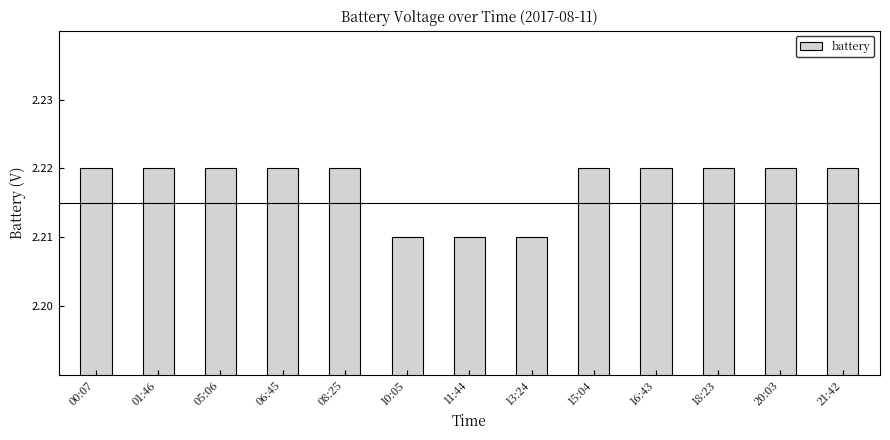

How many values are between 2 and 3?

13